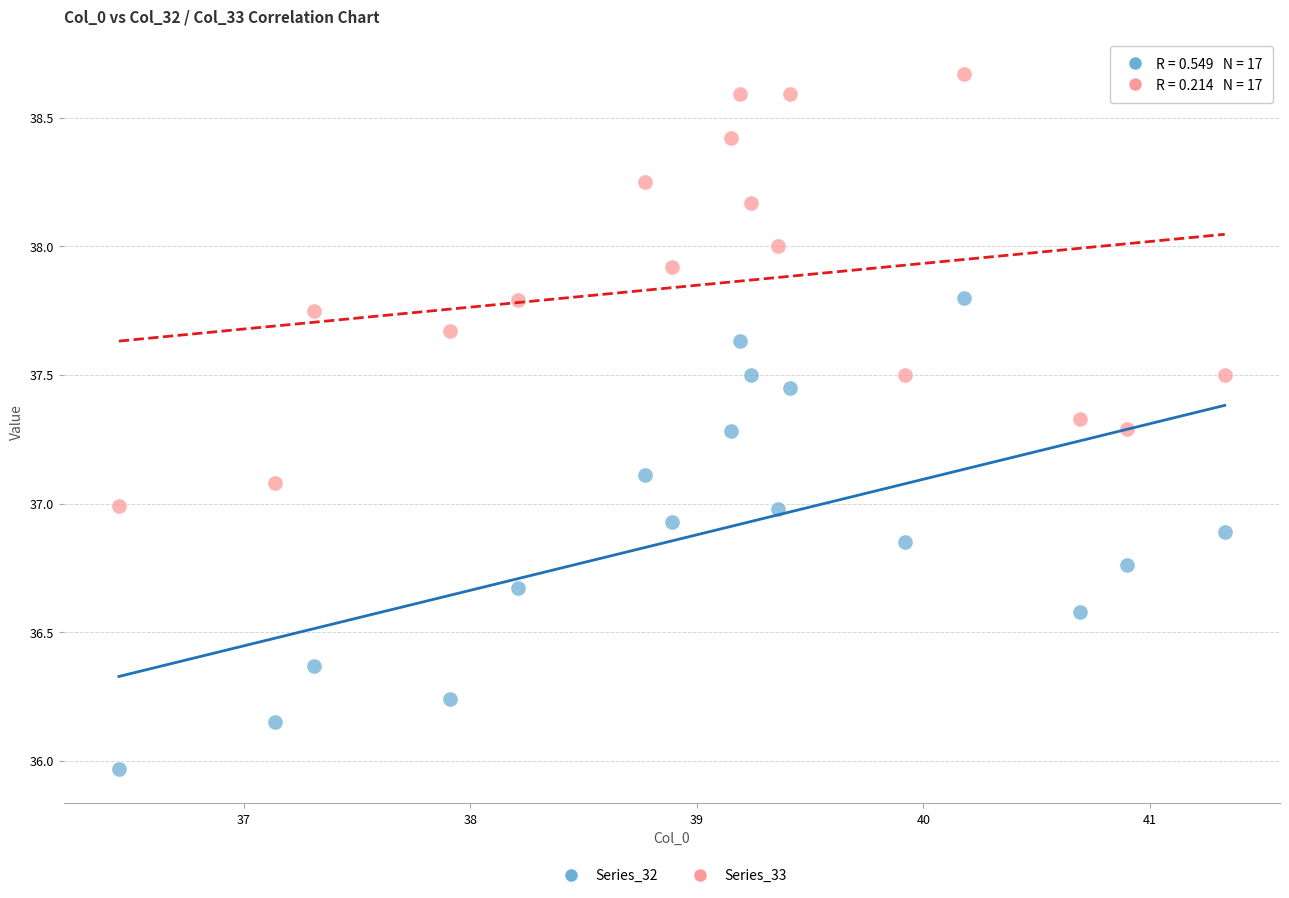

Across all data points, what is the range of X values (max minus min)?

4.9